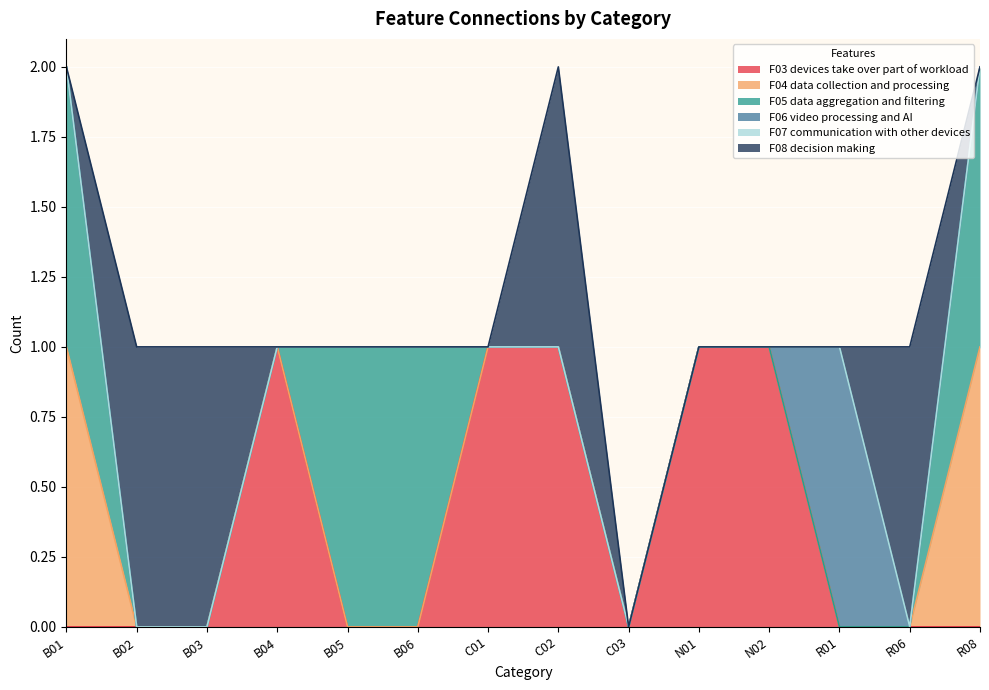

Which series has the largest range (max minus min)?

F03 devices take over part of workload